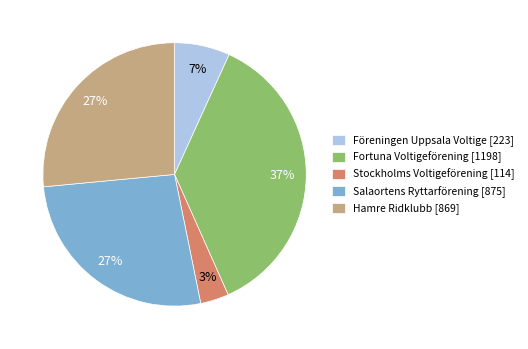

To the nearest percent, what portion does Stockholms Voltigeförening represent?

3%